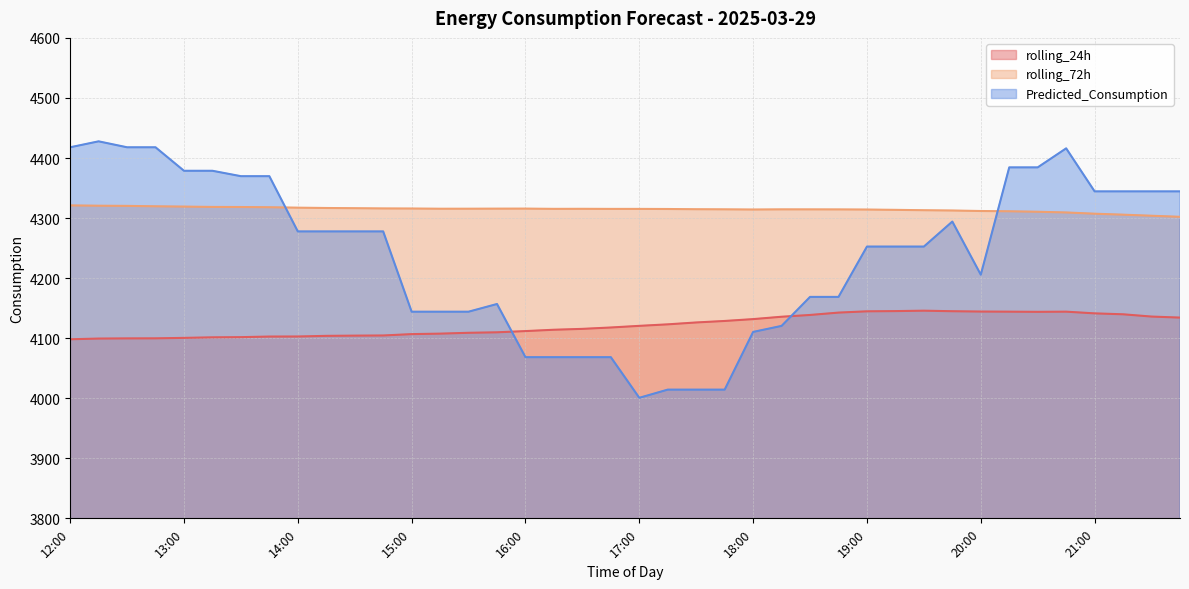

What is the total value across all series at 16:30?

12499.2